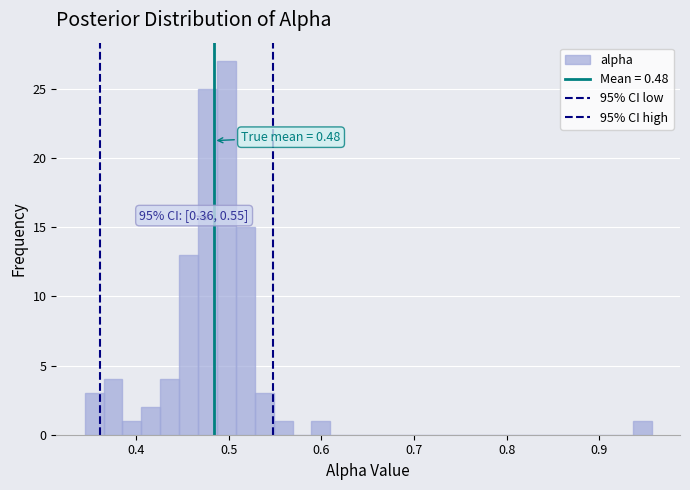

Around what value on the x-axis is the tallest bar? Give the approximate position of its centre, as read against the axis.

0.50